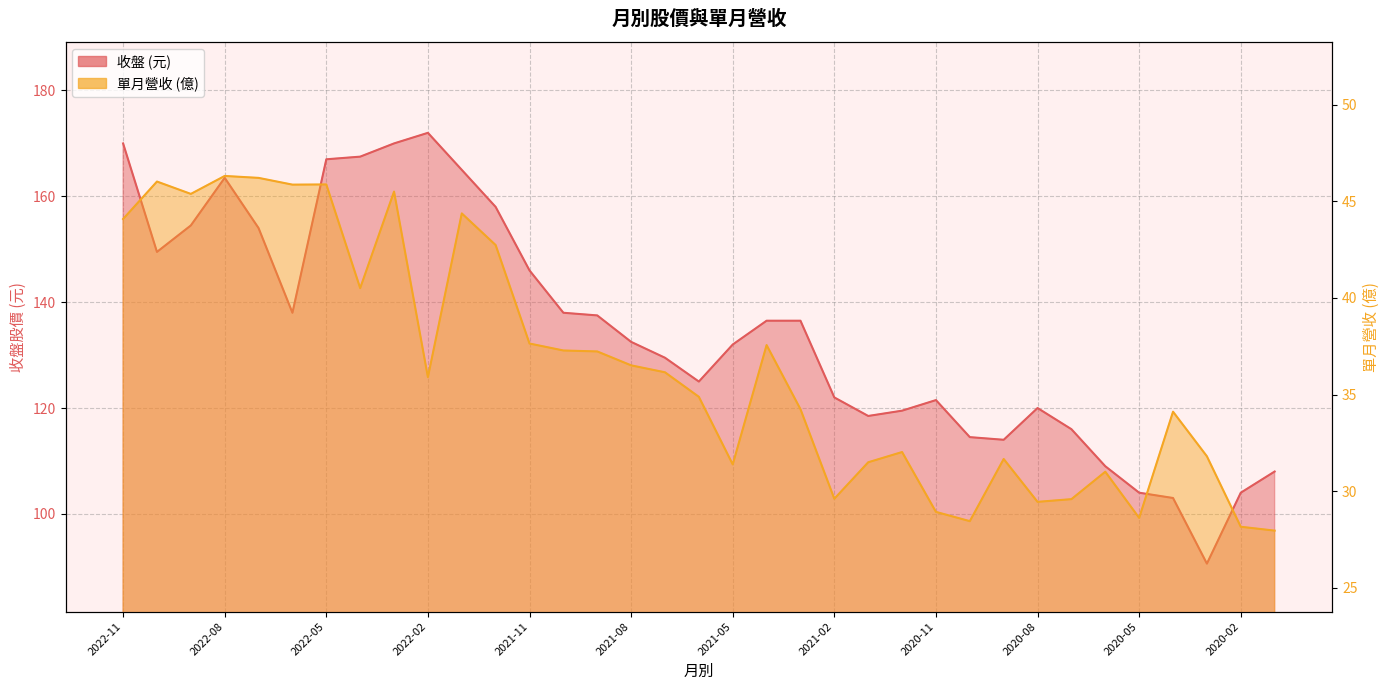

Is it true that 收盤 equals 190.2 at 2020-10?

False